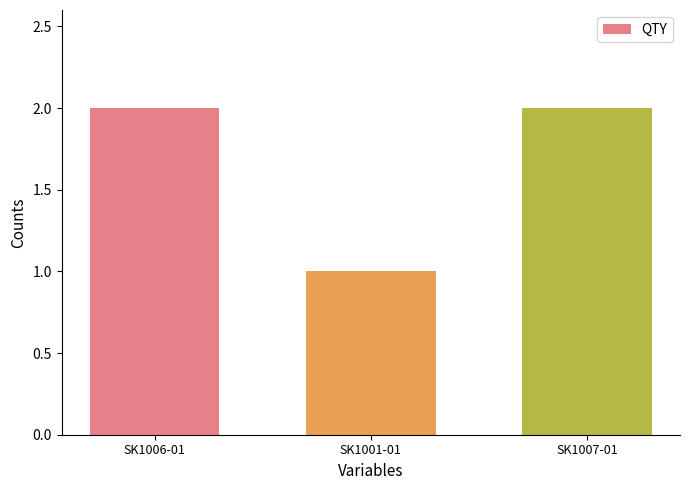

Approximately how many times larger is the value at SK1001-01 compared to SK1006-01?

0.5